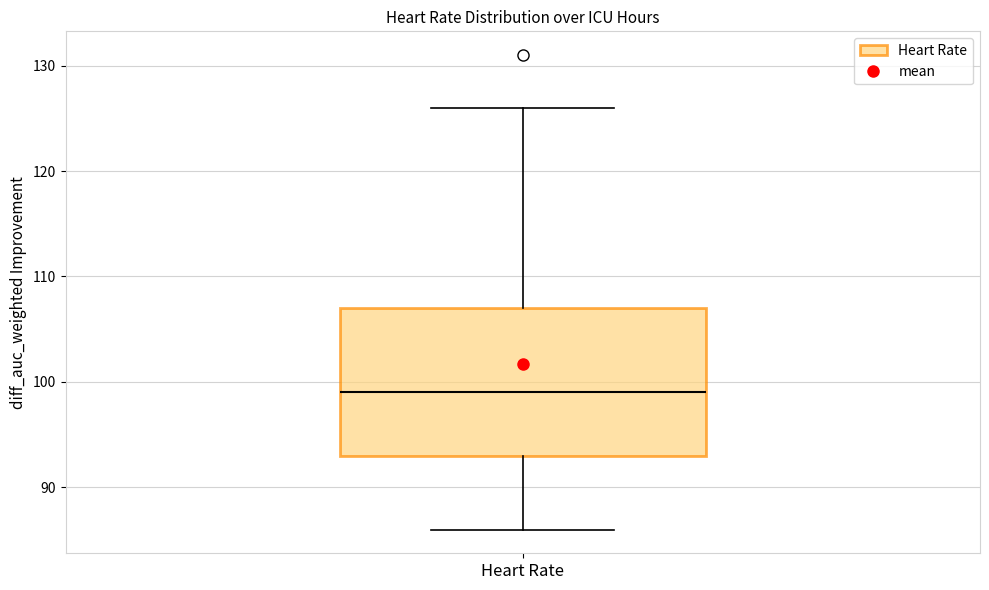

Transcribe this box plot: give where the median line is, the range the box spans, and where the two whiskers end, as read against the y-axis. The values are not printed on the chart, so give them approximately, as read against the axis.

median 99, box 93 to 107, whiskers 86 to 126